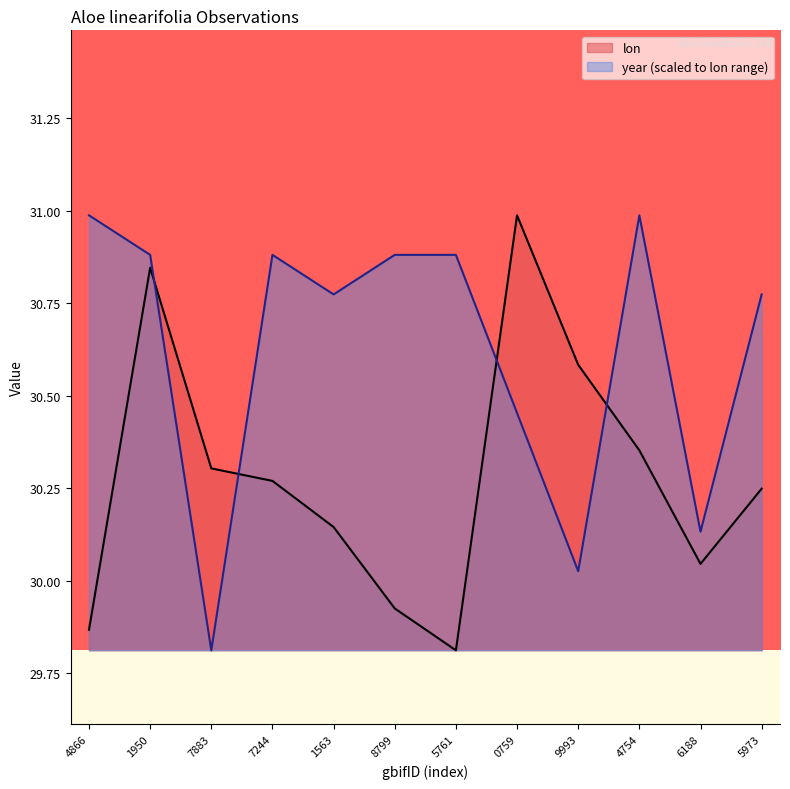

Which category has the highest value in the lon series?

0759